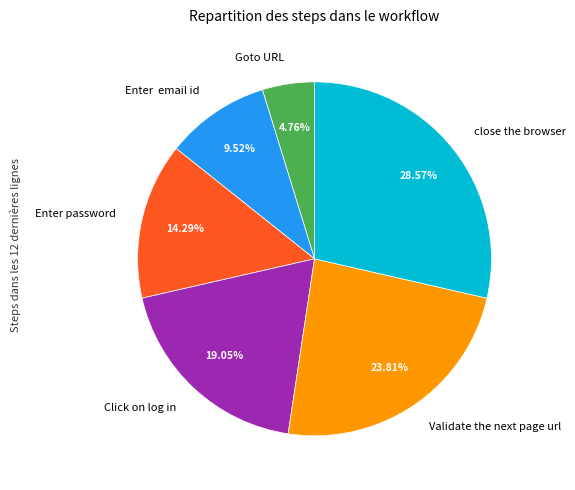

What is the ratio of the value at Enter email id to the value at Validate the next page url?

0.4